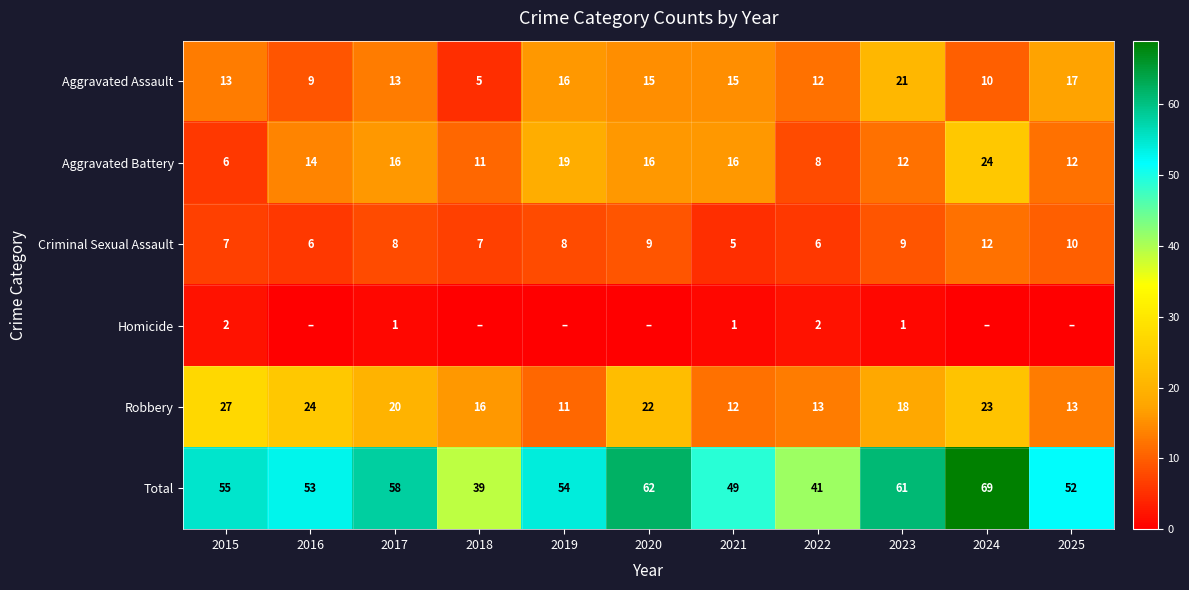

Is the value of Aggravated Assault at 2015 greater than the value of Criminal Sexual Assault at 2018?

Yes